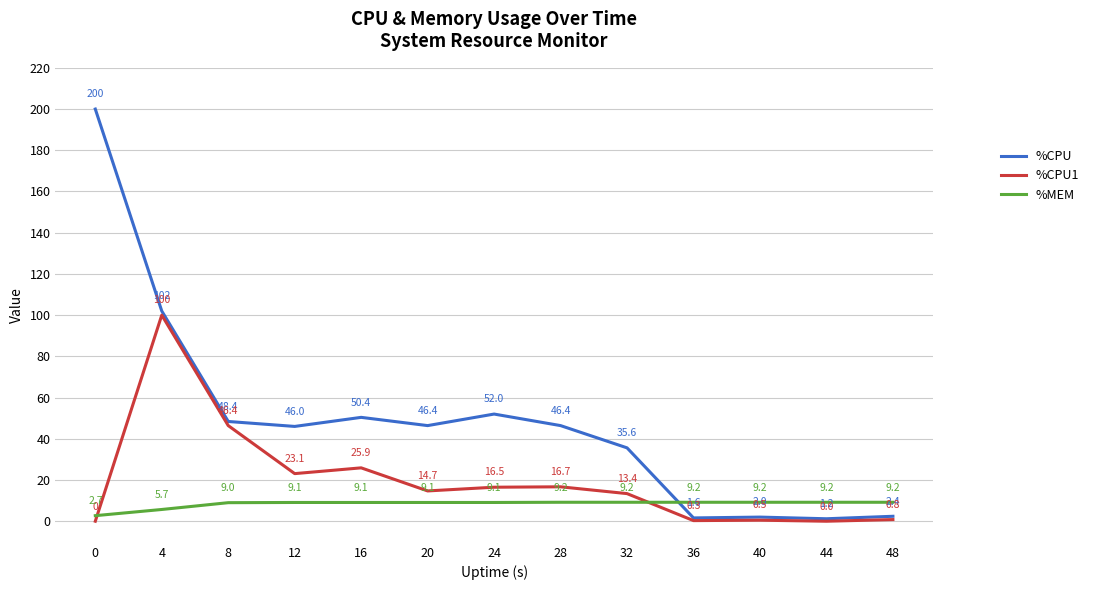

What is the sum of all %CPU values?

634.4